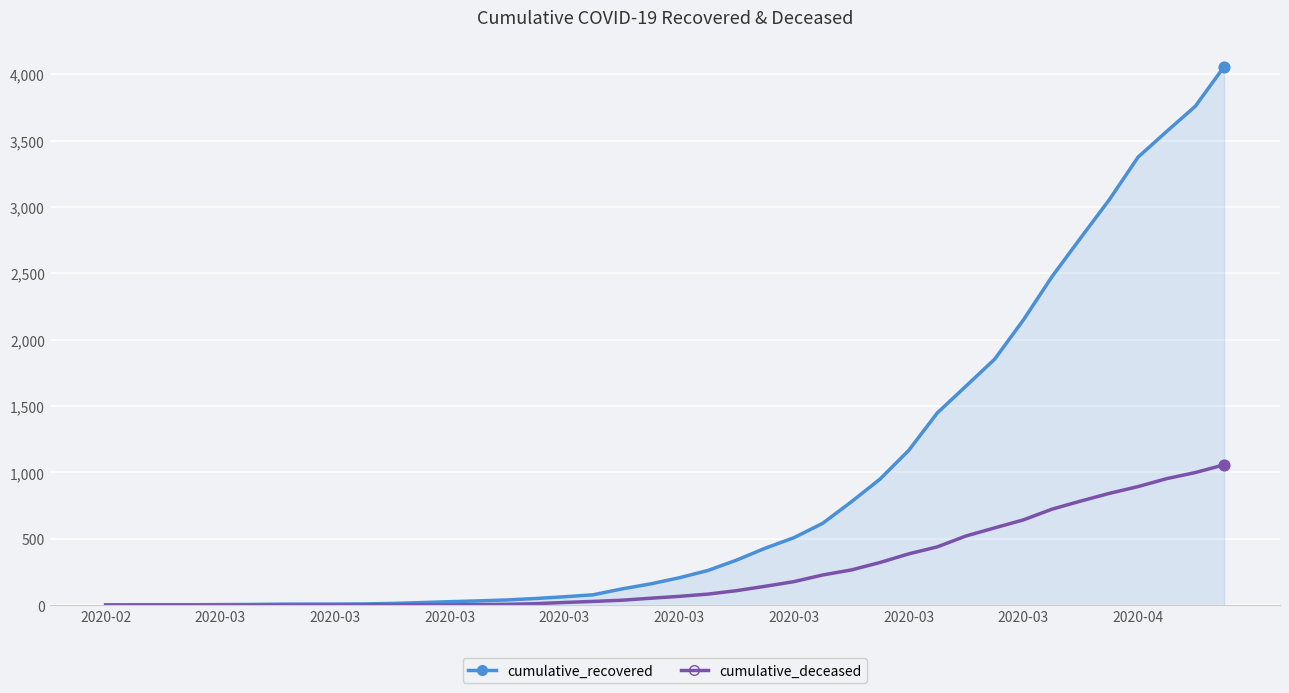

Which series has the widest spread of values?

cumulative_recovered